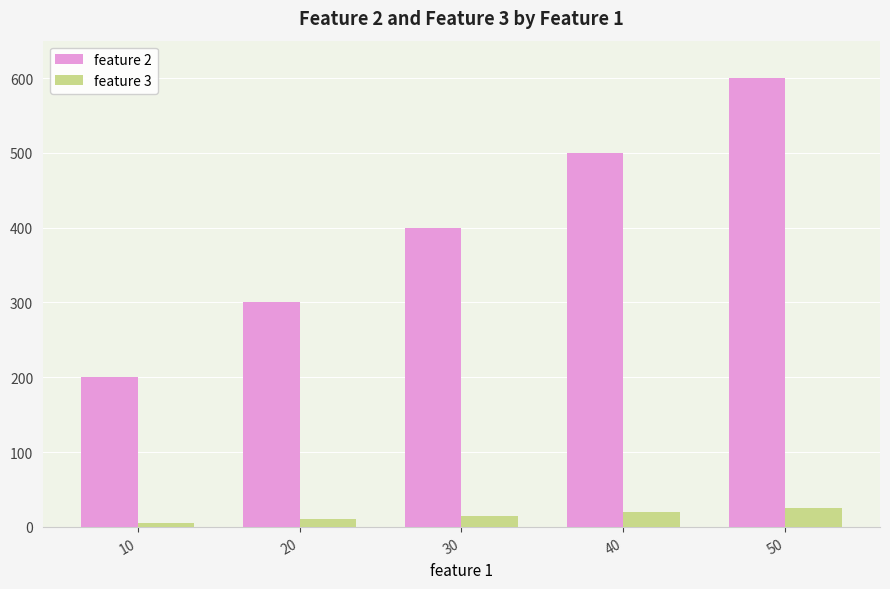

Which series changed the most between 20 and 30?

feature 2